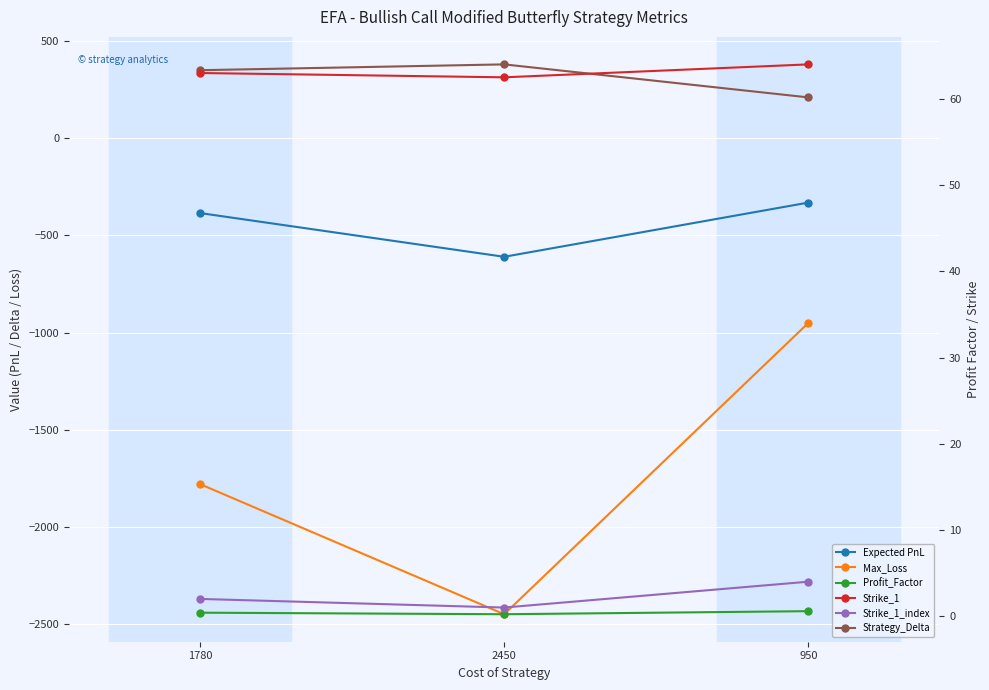

What position from the left is 2450?

2